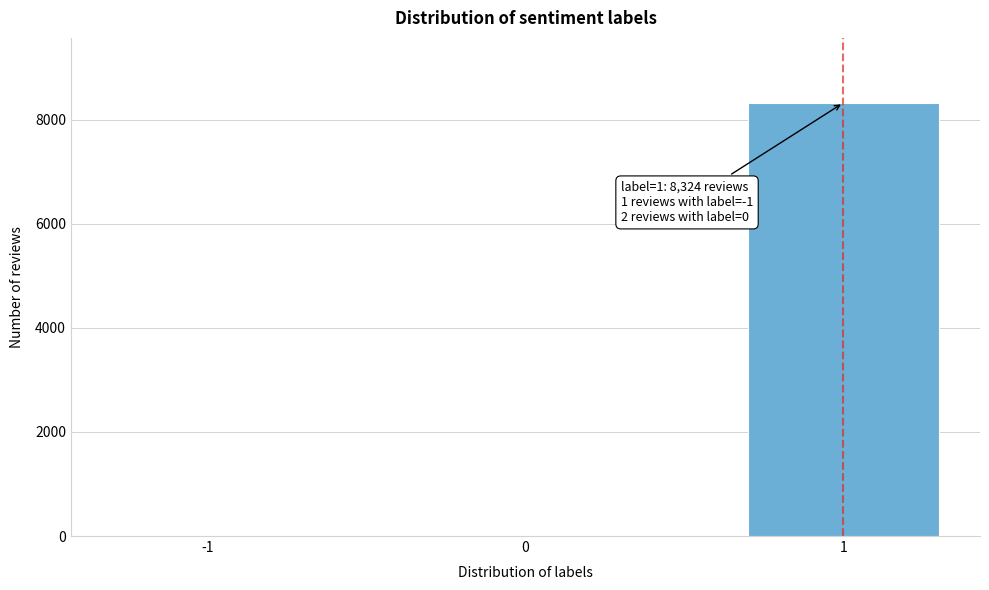

Is it true that the value at 1 is 5547?

False